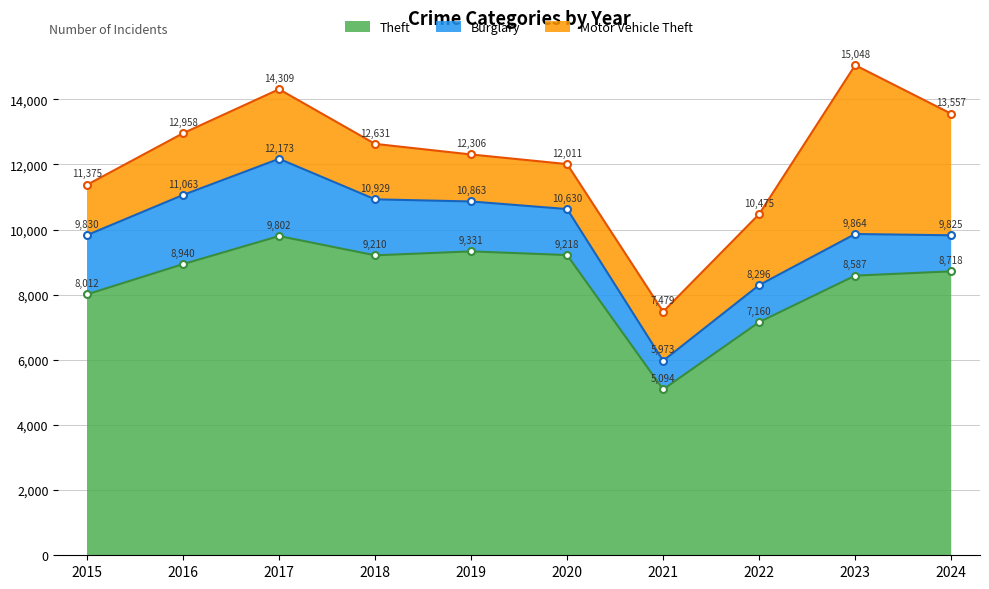

Which series has the largest total across all categories?

Theft